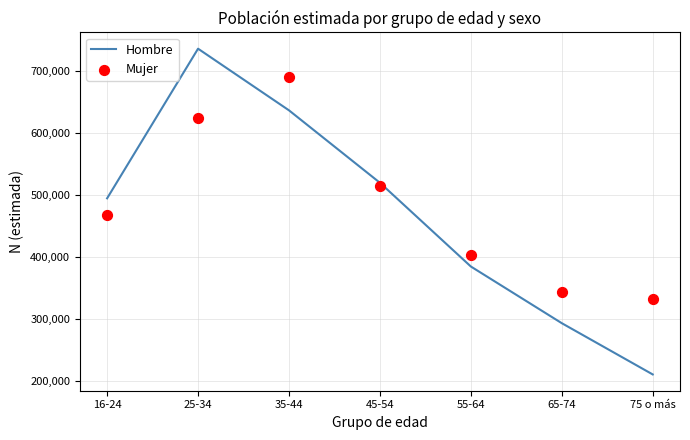

Which series has the largest Y range (max minus min)?

Hombre